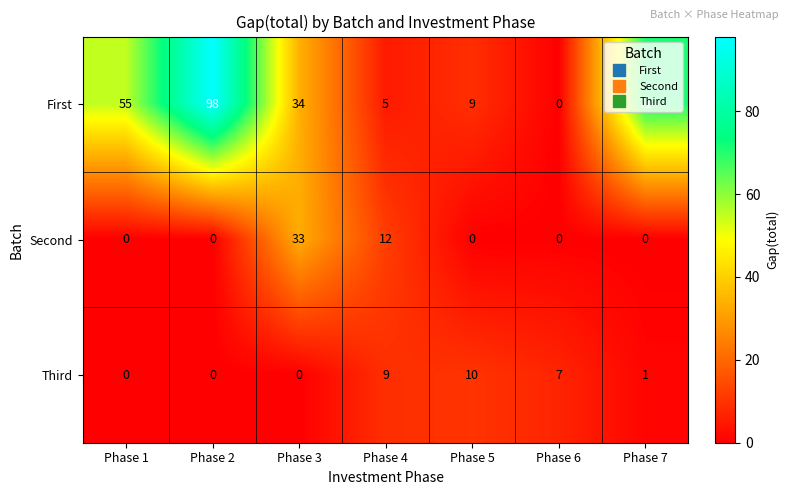

List the series in order of their peak value, highest first.

First, Second, Third